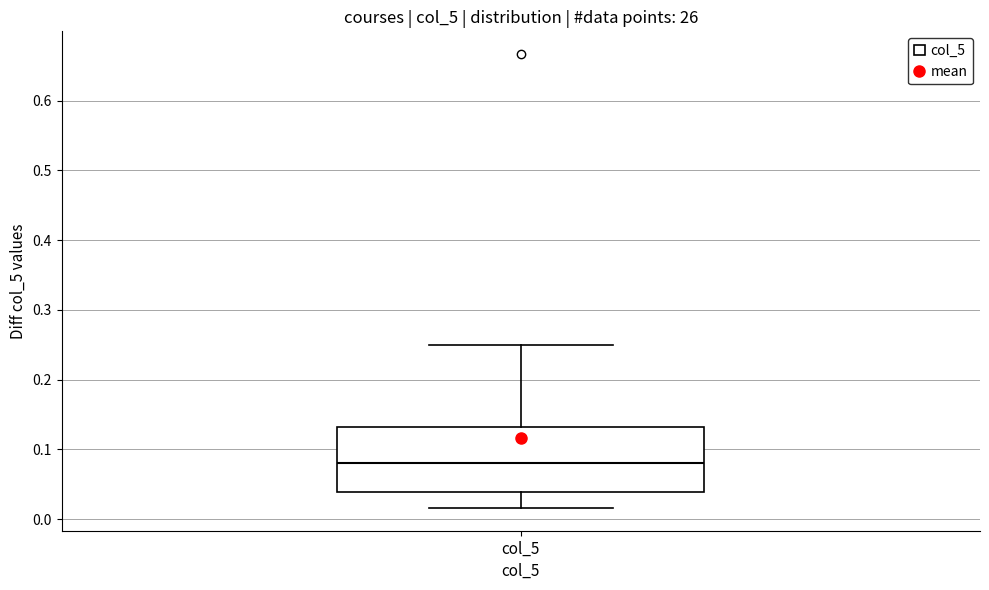

Transcribe this box plot: give where the median line is, the range the box spans, and where the two whiskers end, as read against the y-axis. The values are not printed on the chart, so give them approximately, as read against the axis.

median 0.08, box 0.04 to 0.13, whiskers 0.02 to 0.25